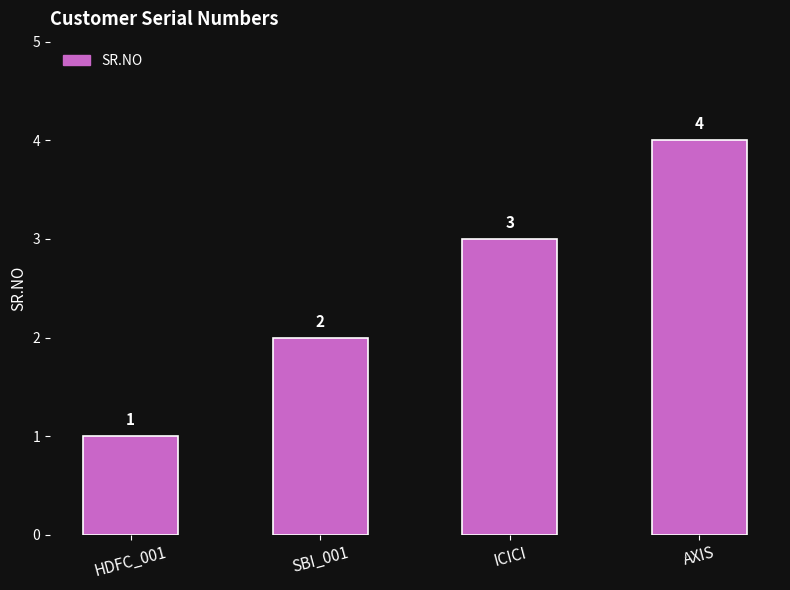

Rank the categories by value from highest to lowest.

AXIS, ICICI, SBI_001, HDFC_001